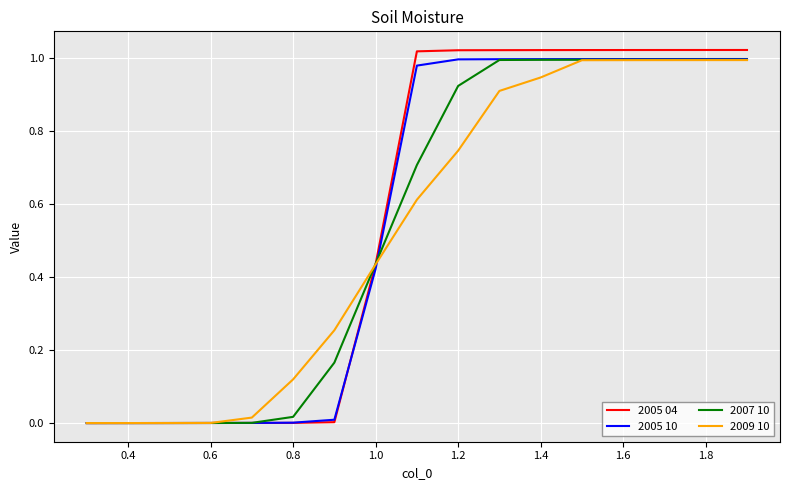

Which series has the widest spread of values?

2005 04